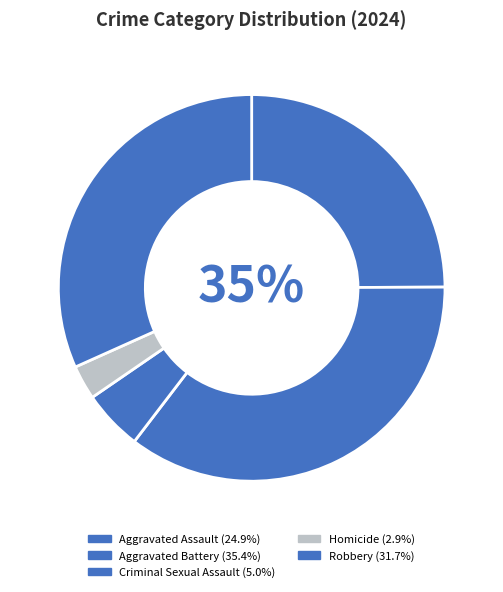

Approximately how many times larger is the value at Homicide compared to Aggravated Battery?

0.1